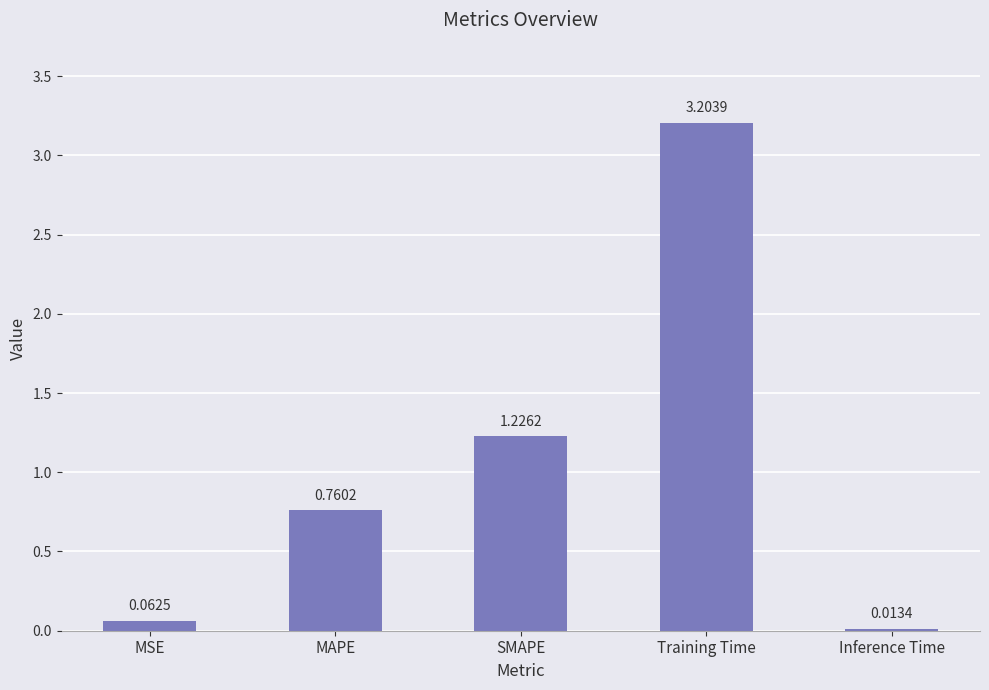

What is the label of the 5th bar from the right?

MSE